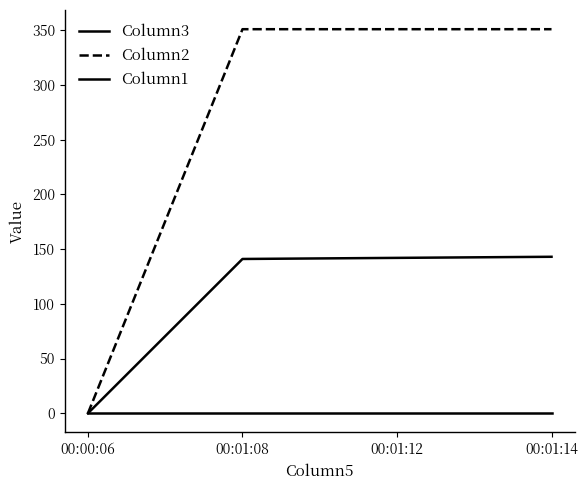

Is this an area chart (filled region under the line)?

No